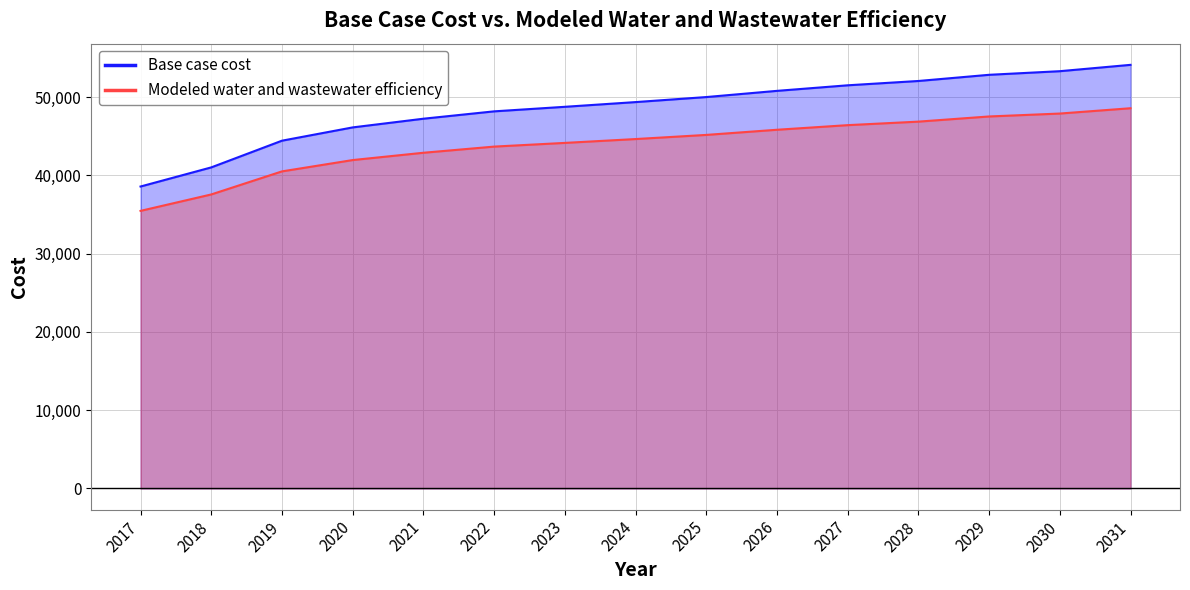

At how many categories does at least one series exceed 37180?

15